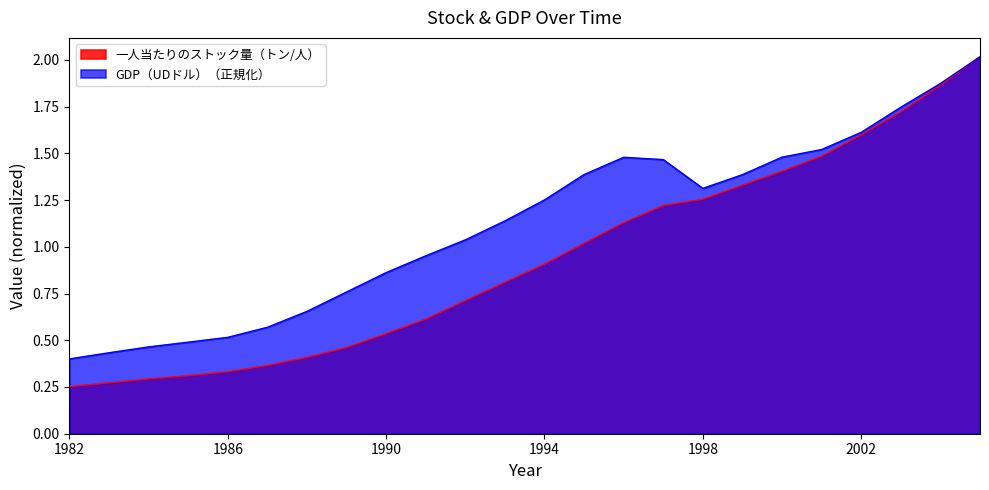

Is the value of GDP（UDドル） at 1996 greater than the value of 一人当たりのストック量（トン/人） at 2002?

No